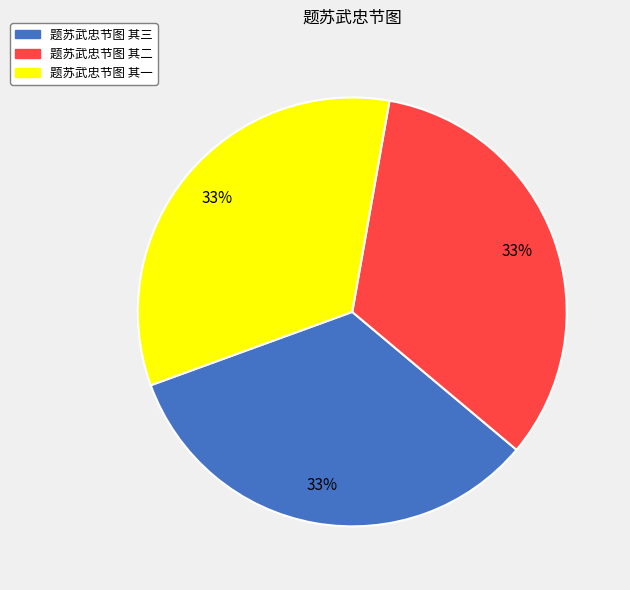

Is the sum of 题苏武忠节图 其一 and 题苏武忠节图 其三 greater than half?

Yes